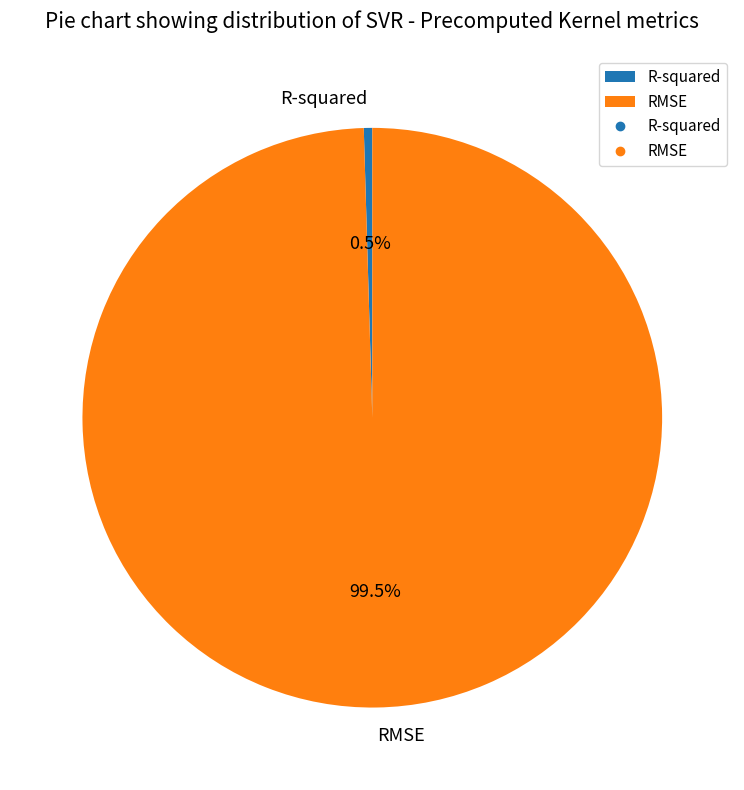

Is R-squared the majority of the pie?

No